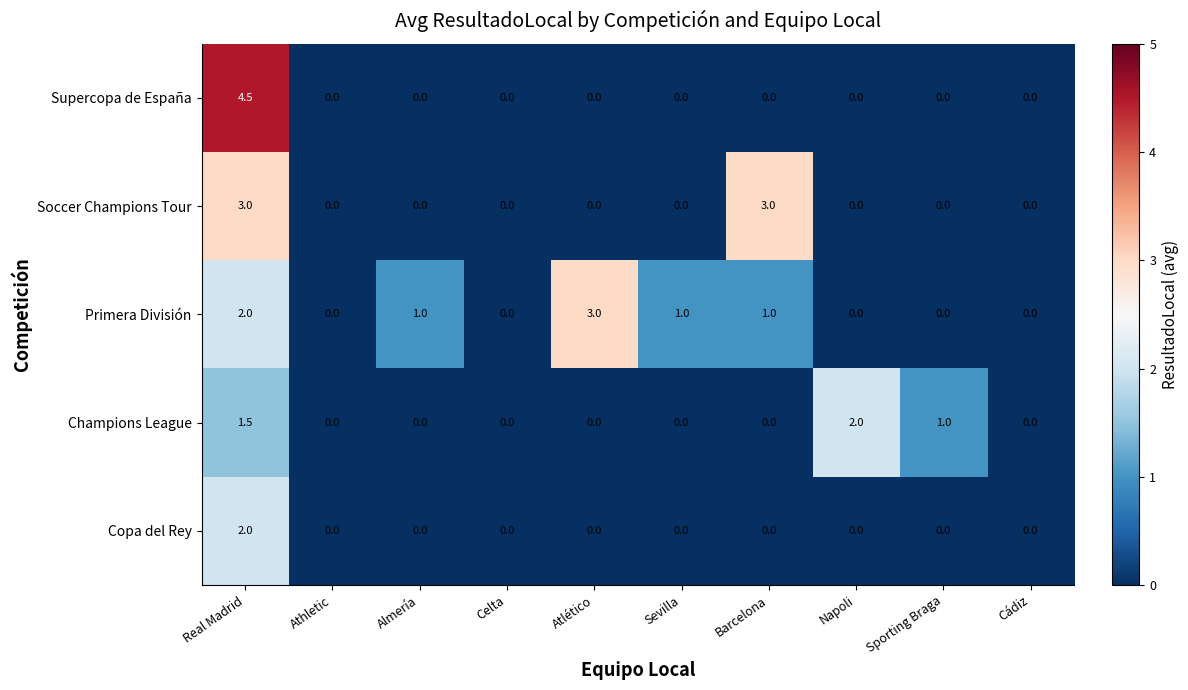

What is the sum of all Copa del Rey values?

2.0